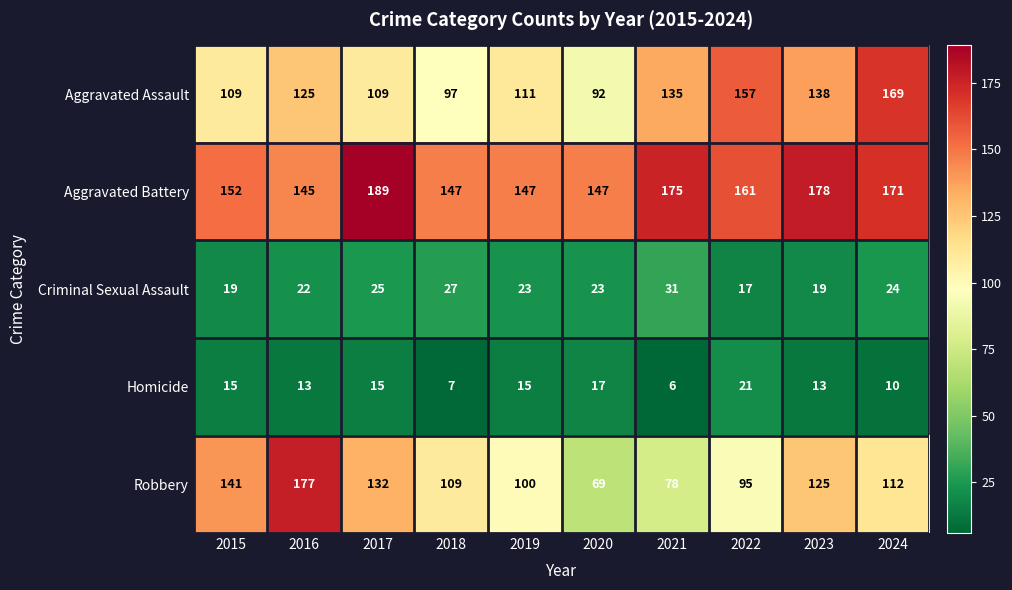

What is the greatest value displayed?

189